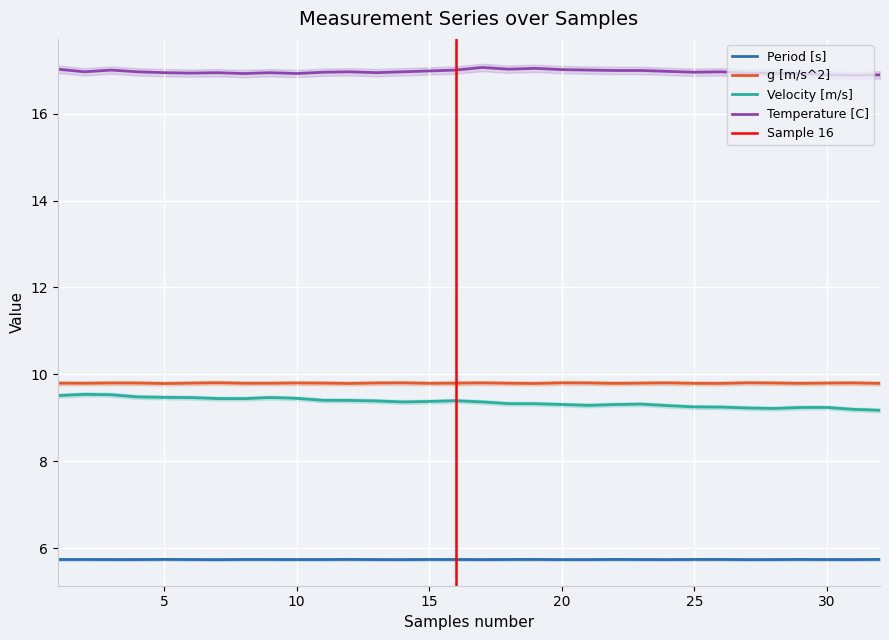

At which category does Temperature [C] reach its first local valley?

2